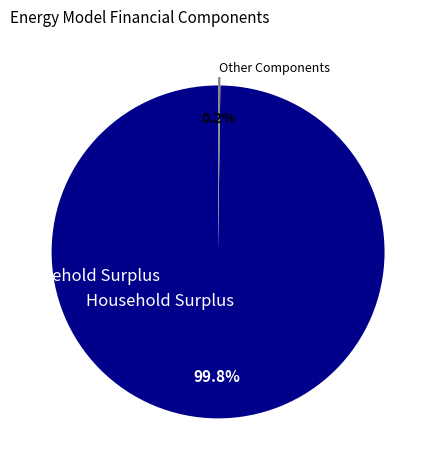

Which category has the biggest portion of the pie?

Household Surplus